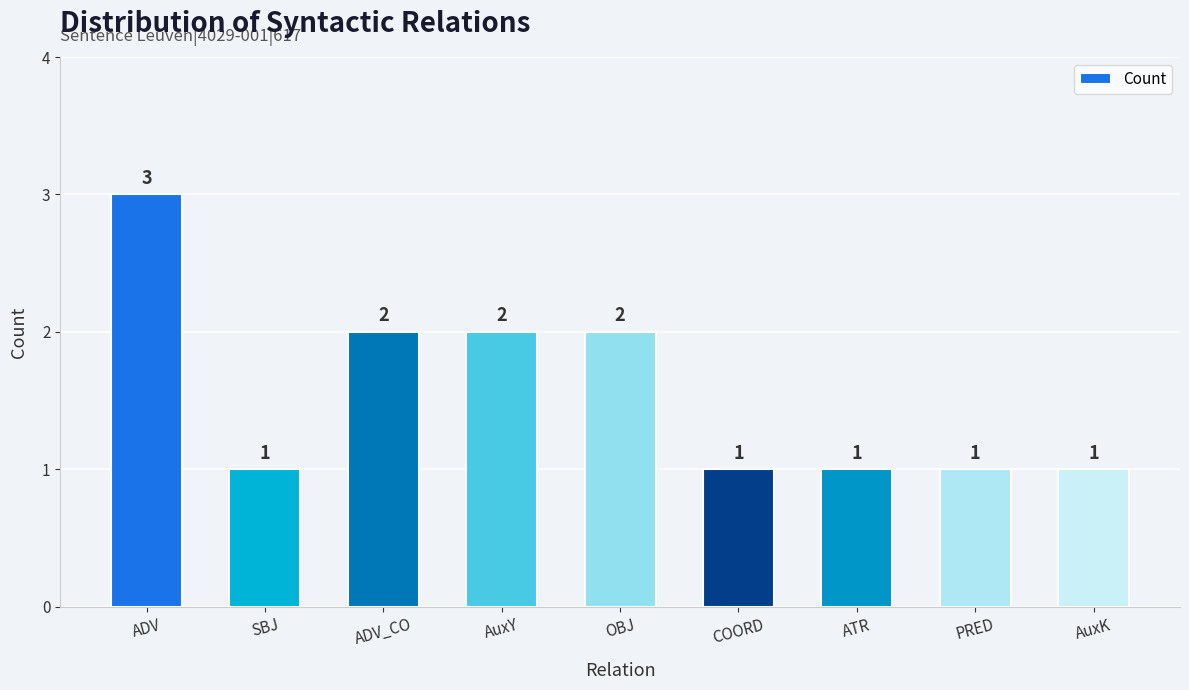

True or false: the data shows 1 at AuxK.

True